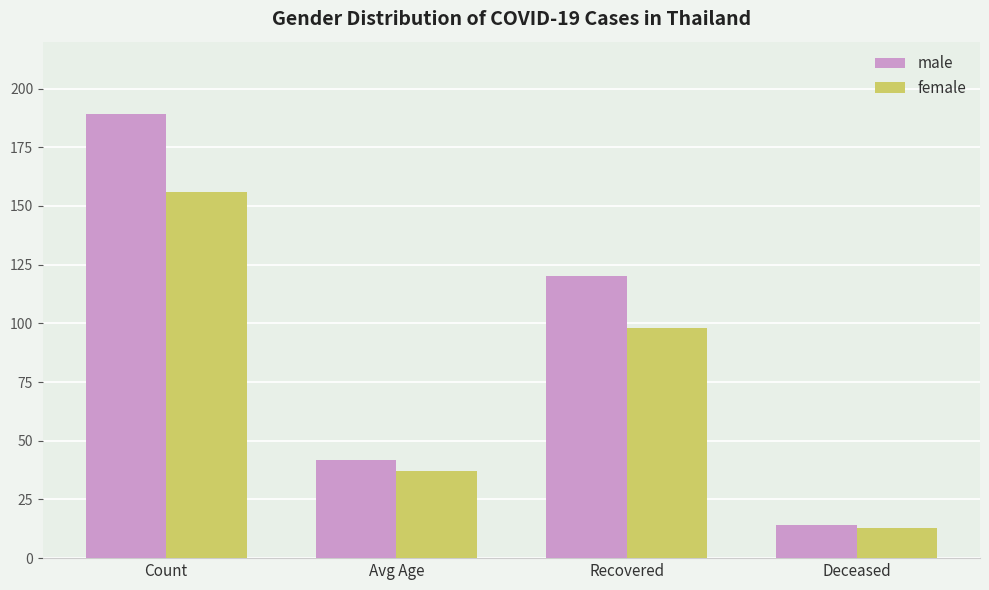

Reading left to right, extract all data points from this chart.

male: 189	42	120	14
female: 156	37	98	13